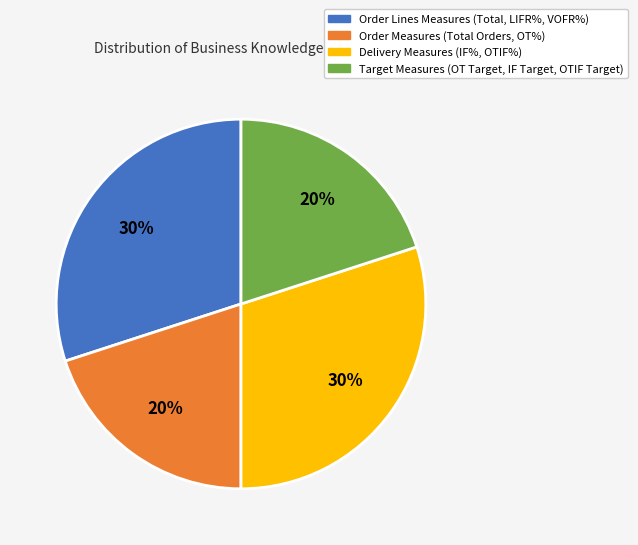

Approximately how many times larger is the value at Target Measures (OT Target, IF Target, OTIF Target) compared to Delivery Measures (IF%, OTIF%)?

0.7